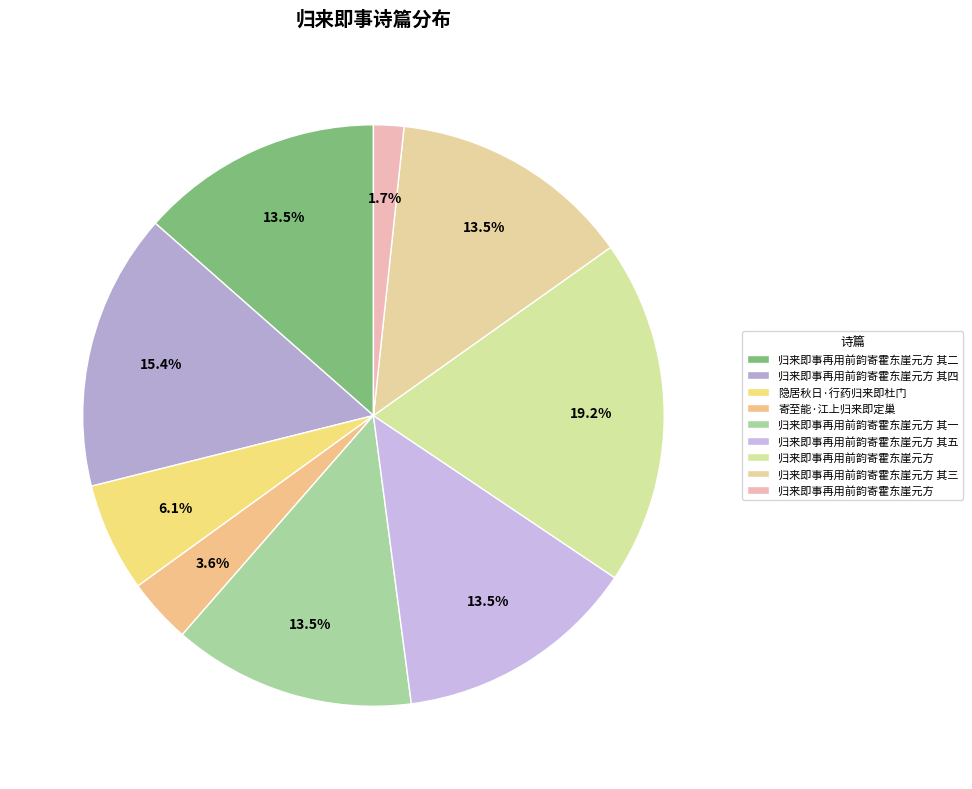

Is there a majority slice in this chart?

No